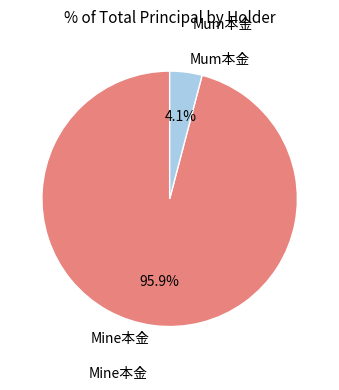

Does any single category account for the majority?

Yes